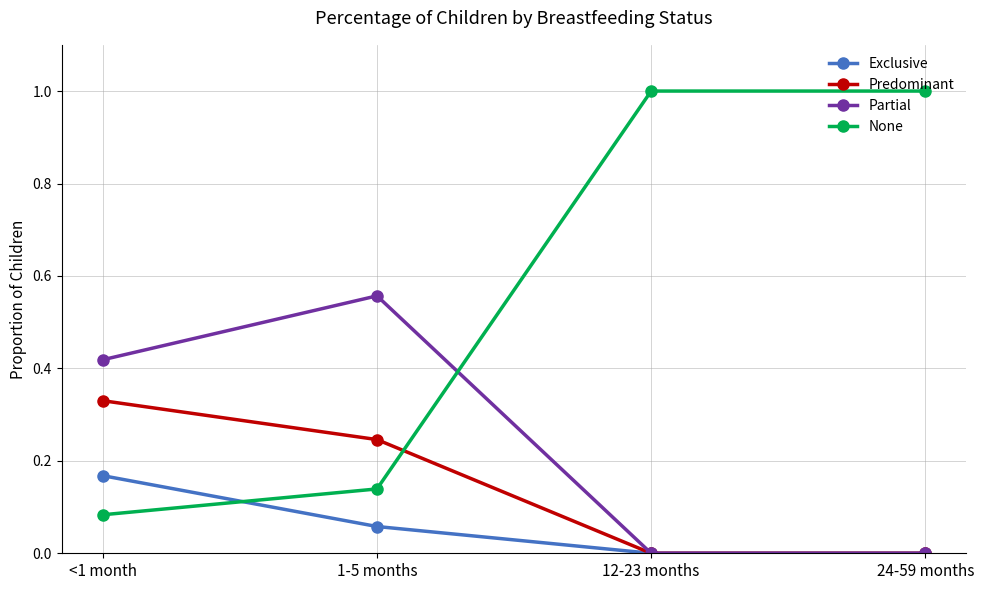

Which series ends up on top after the final intersection of None and Partial?

None